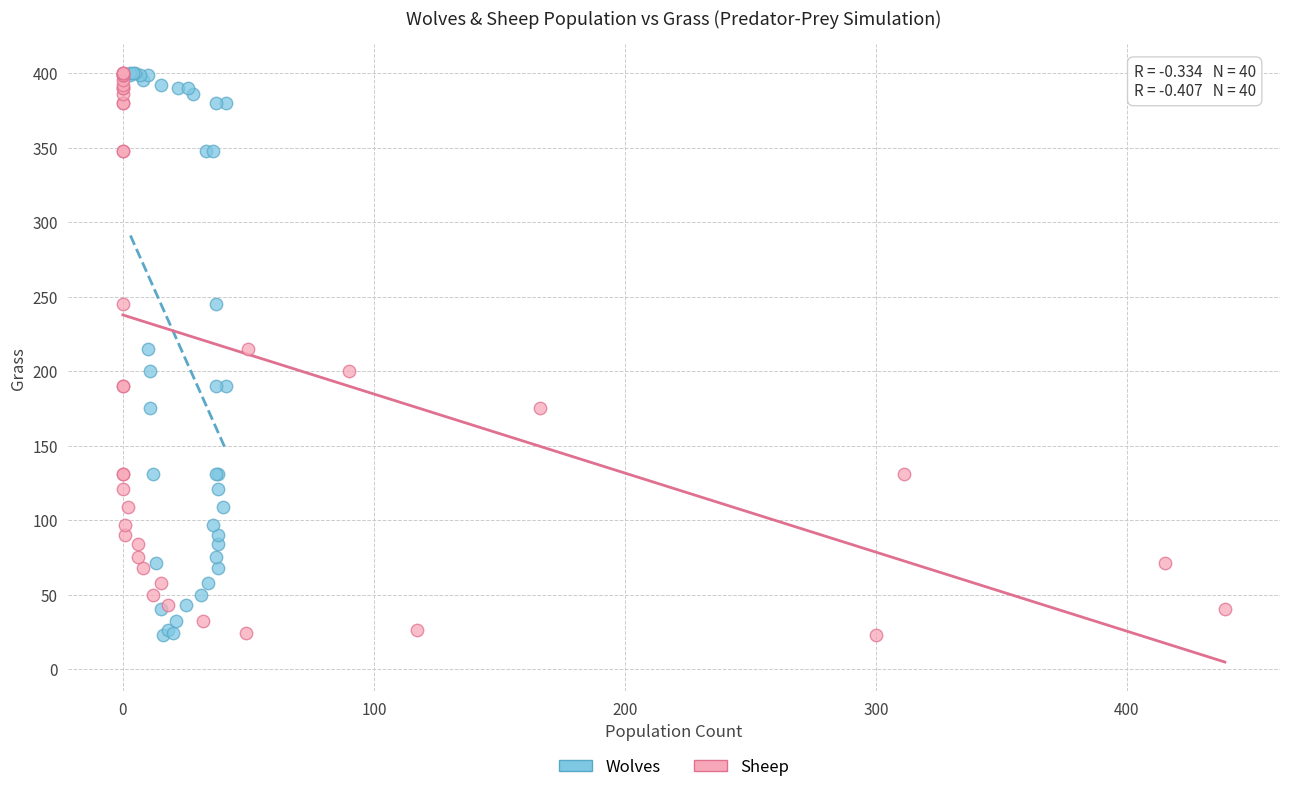

What are all the series names shown in the legend?

Wolves, Sheep